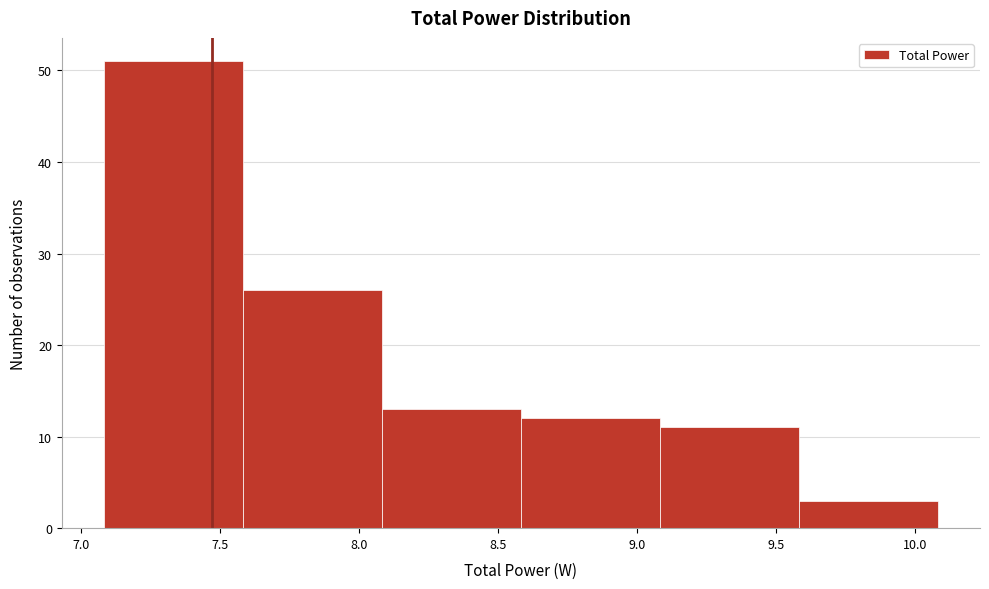

Over which range of the x-axis is the bar tallest?

7.1 to 7.6